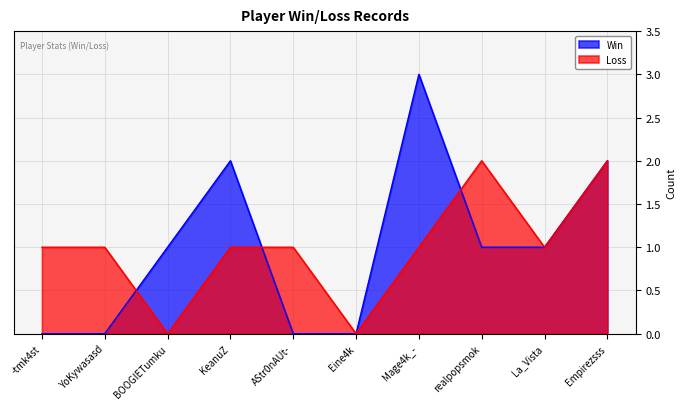

Where is the first local maximum for Win?

KeanuZ